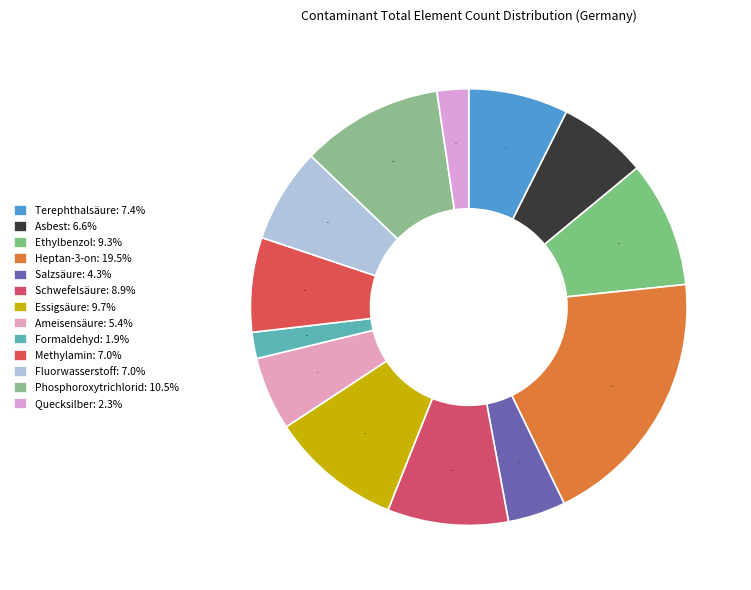

What is the ratio of the value at Quecksilber to the value at Schwefelsäure?

0.3